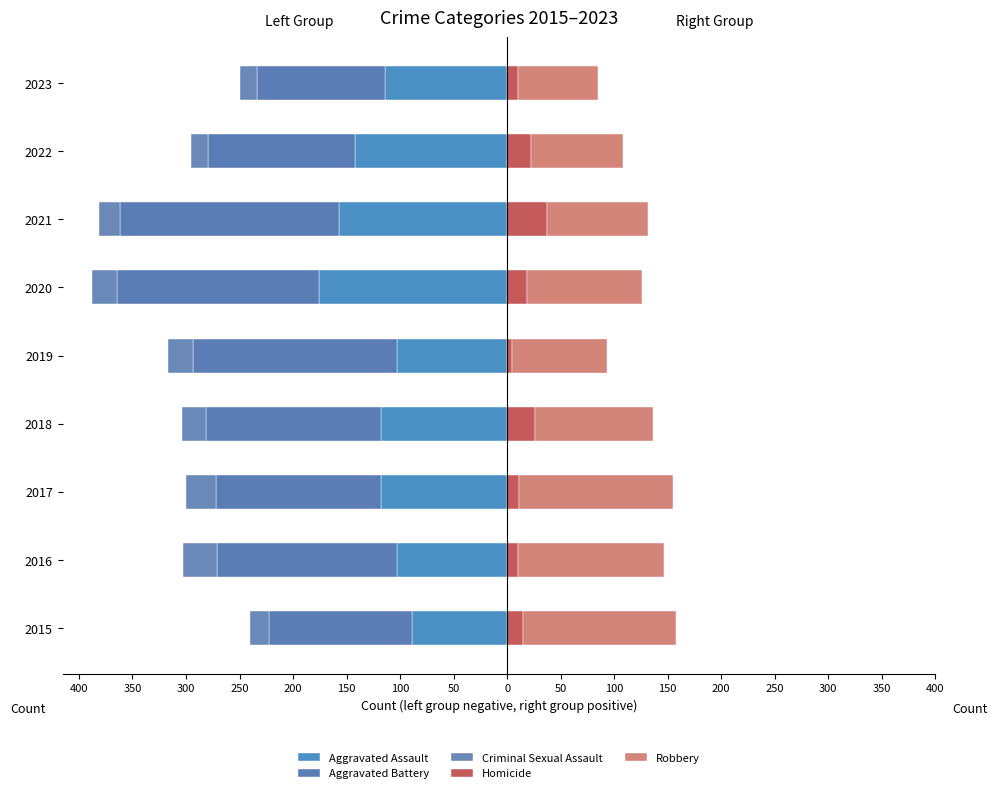

How many data points in Aggravated Battery are above -163?

4